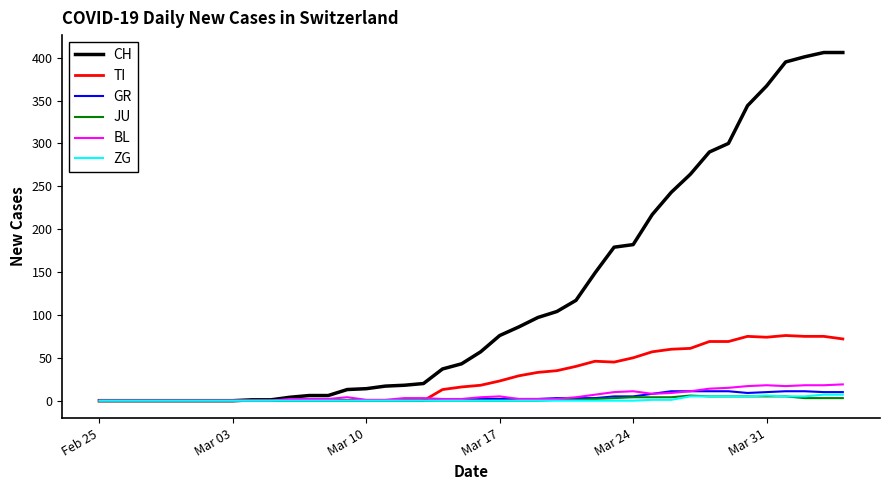

Which series has the largest range (max minus min)?

CH